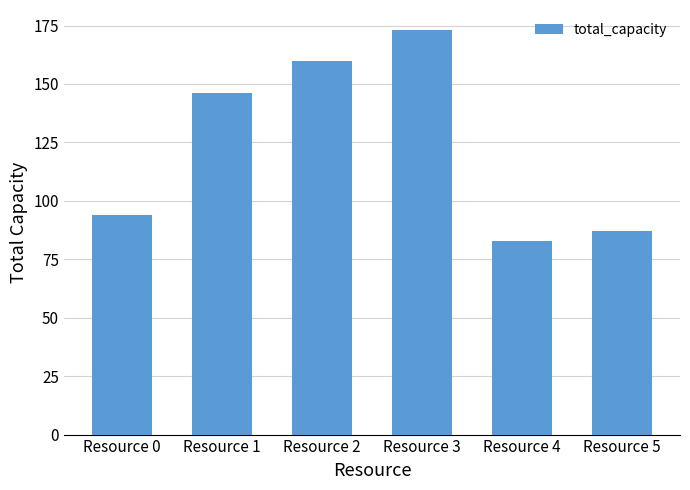

Approximately how many times larger is the value at Resource 1 compared to Resource 2?

0.9